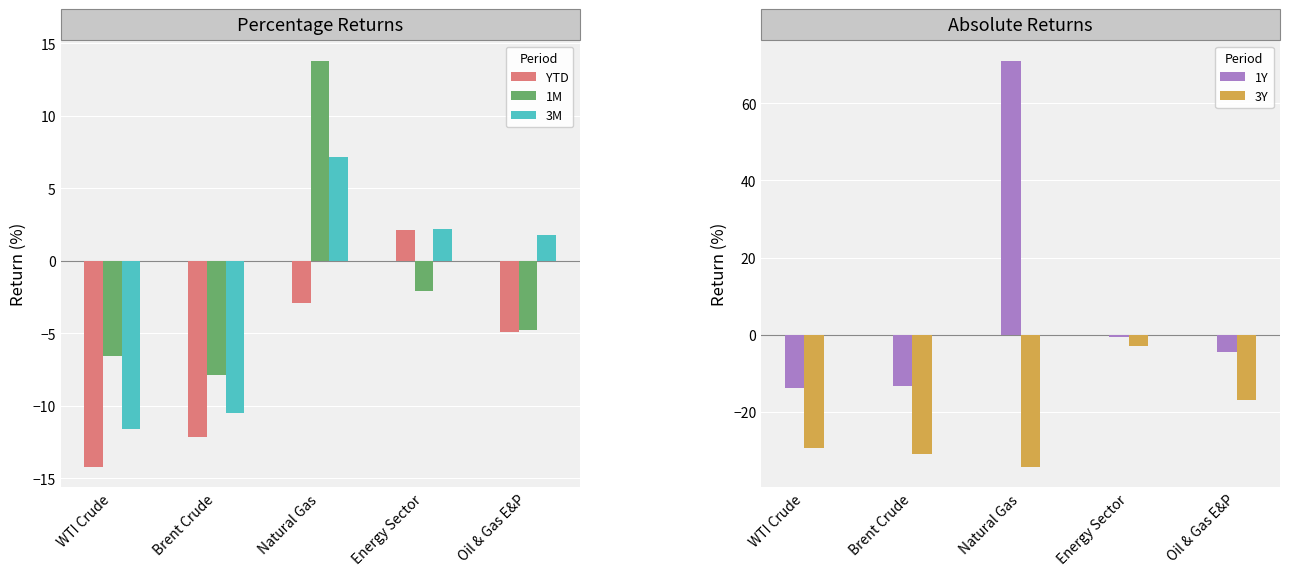

Which category has the lowest value in the 1Y series?

WTI Crude